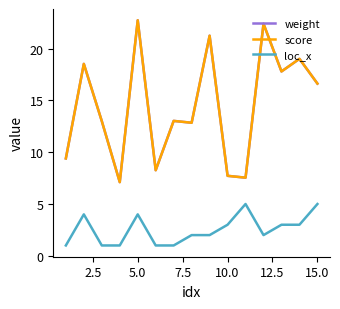

Does the chart display data point markers on the line(s)?

No